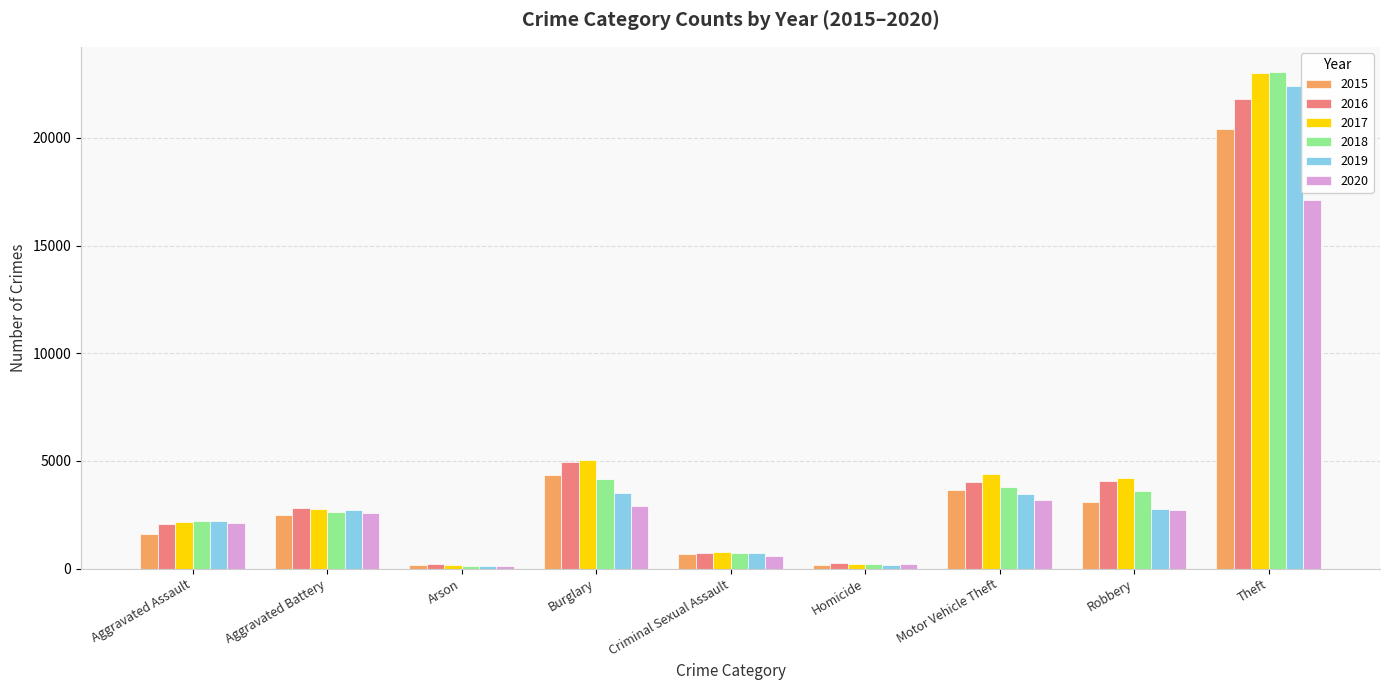

What is the label of the 2nd bar from the left?

Aggravated Battery